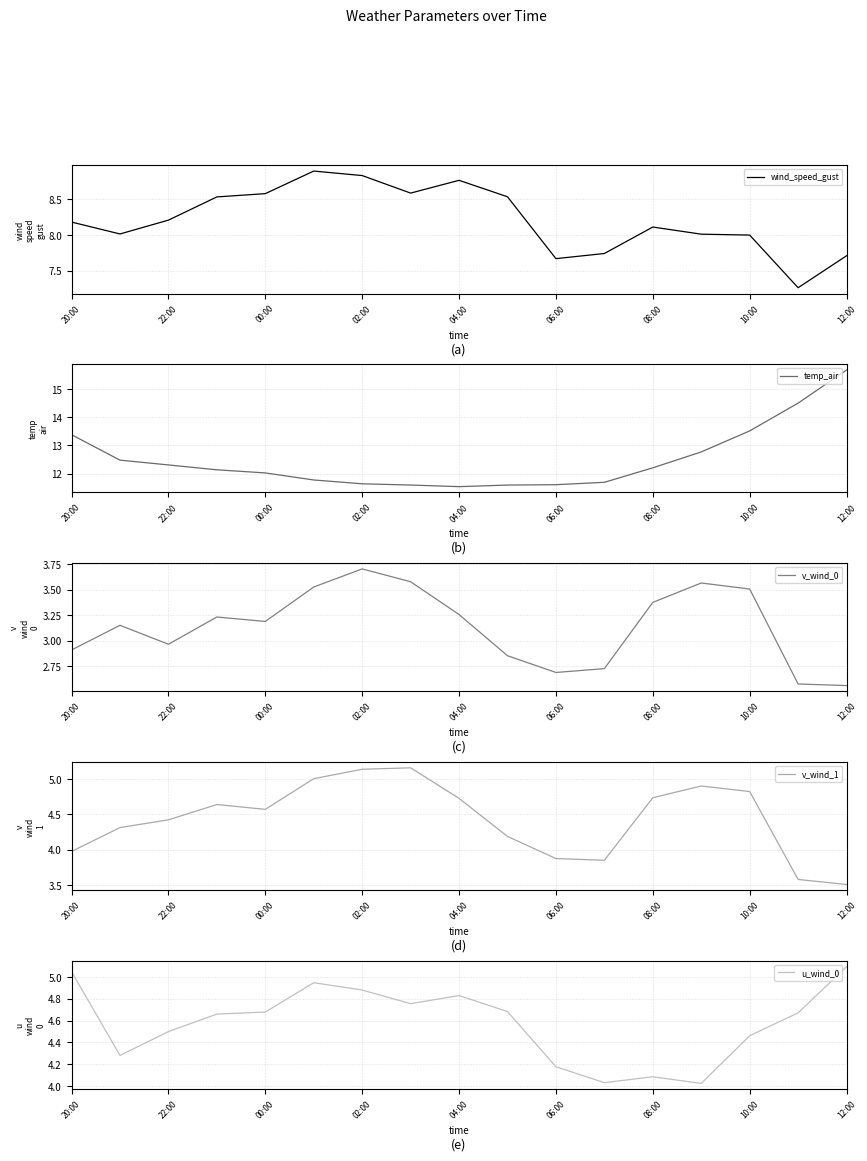

True or false: u_wind_0 has more than 2 interior local peaks.

True